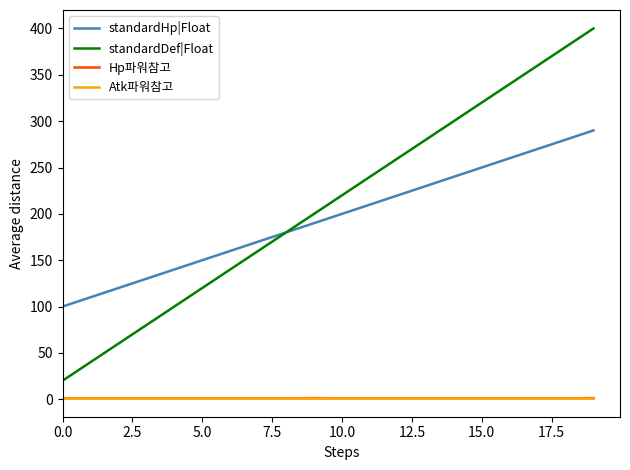

What is the average value of the Atk파워참고 series?

1.1